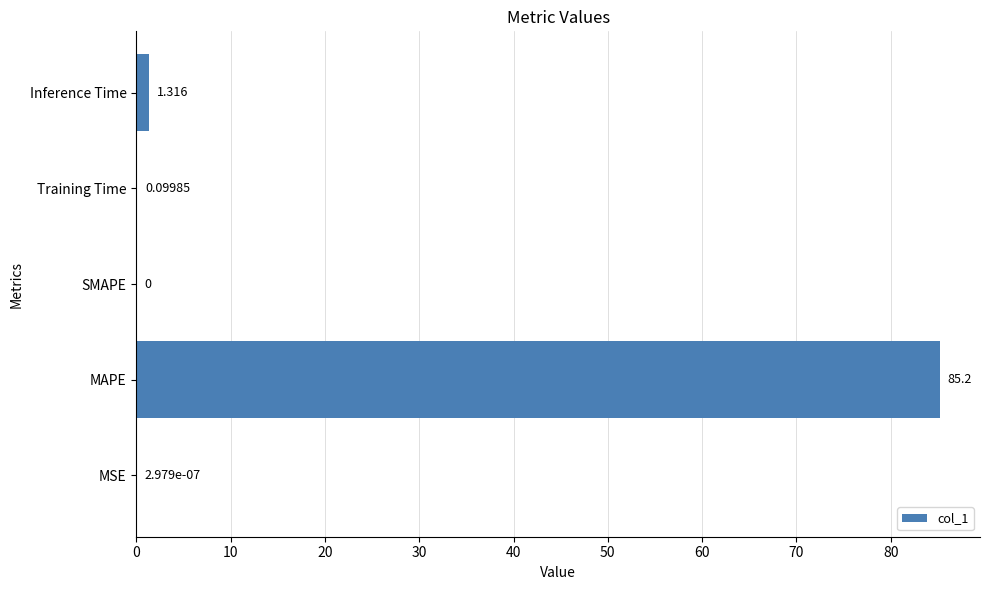

What is the maximum value shown in the chart?

85.2